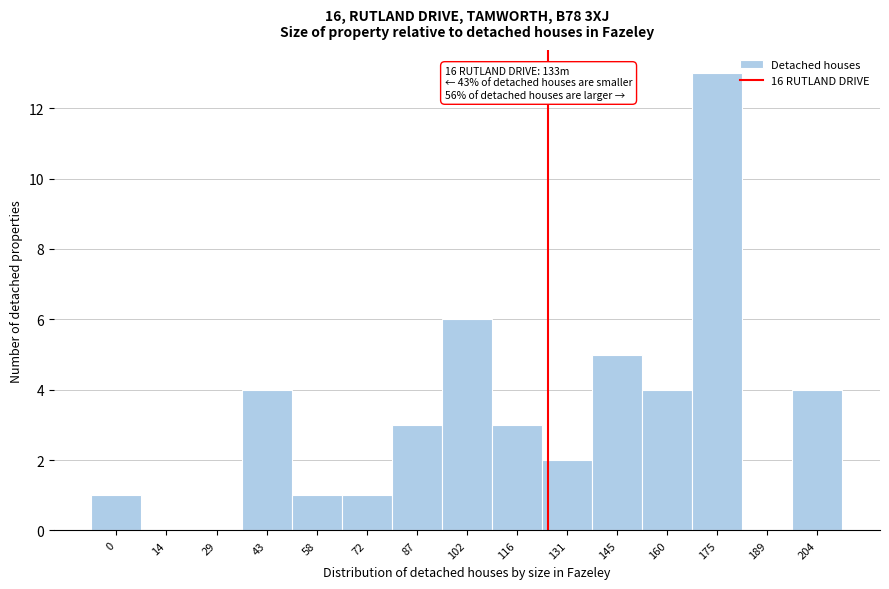

Reading left to right, what are all the values shown in this chart?

0=1	14=0	29=0	43=4	58=1	72=1	87=3	102=6	116=3	131=2	145=5	160=4	175=13	189=0	204=4